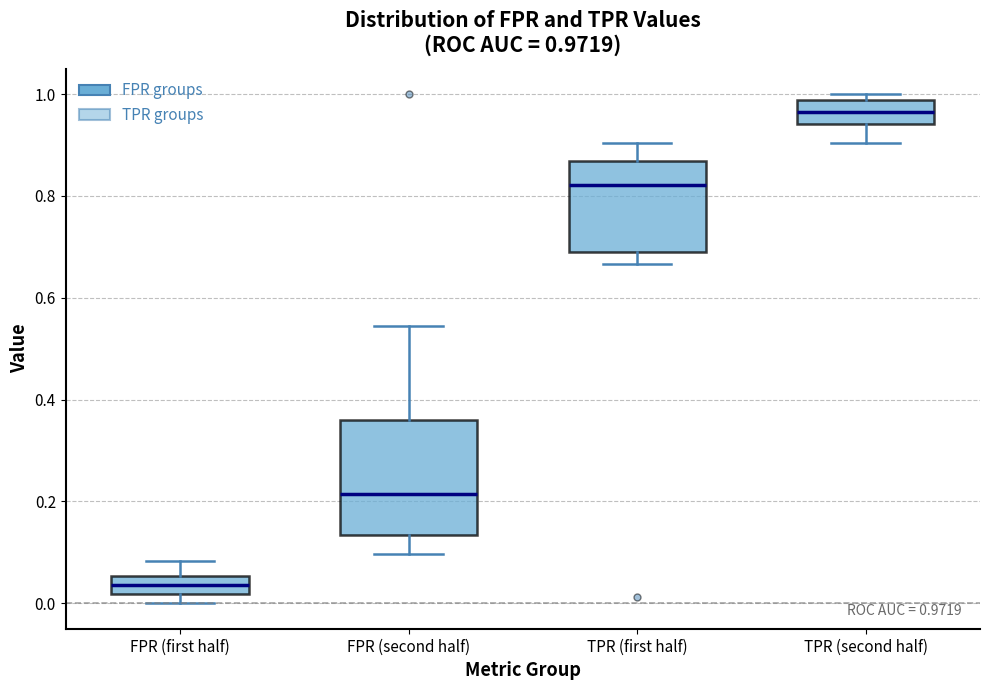

Which box has the highest median line?

TPR (second half)